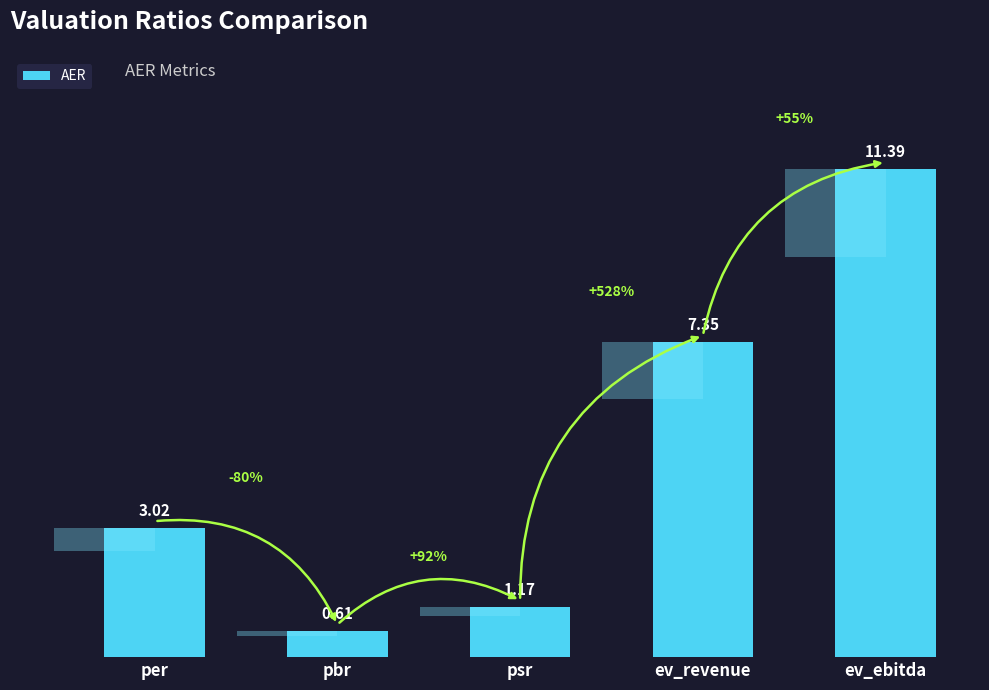

How many series are shown in this chart?

1